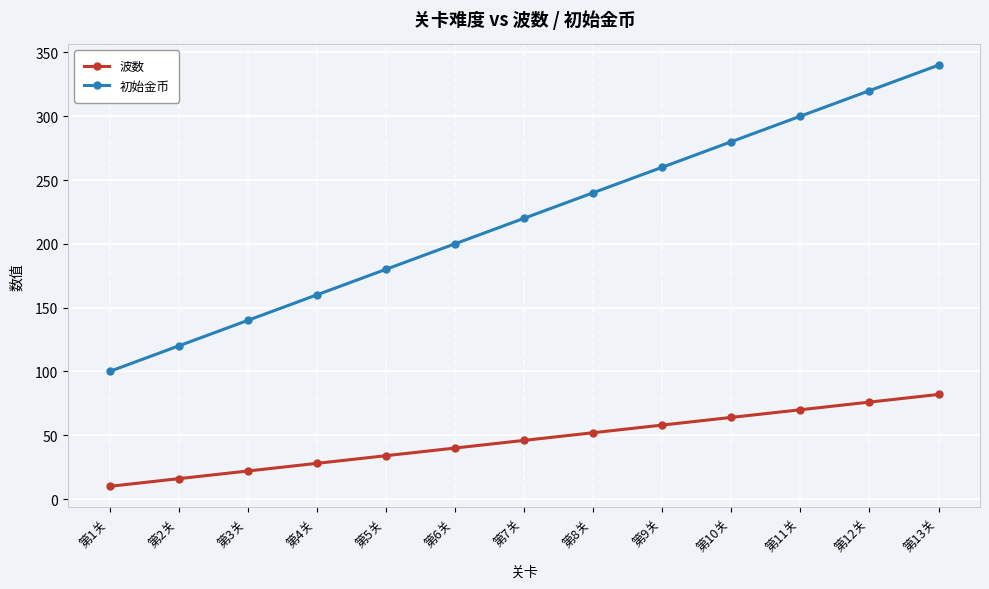

True or false: 初始金币 and 波数 cross at least once.

False